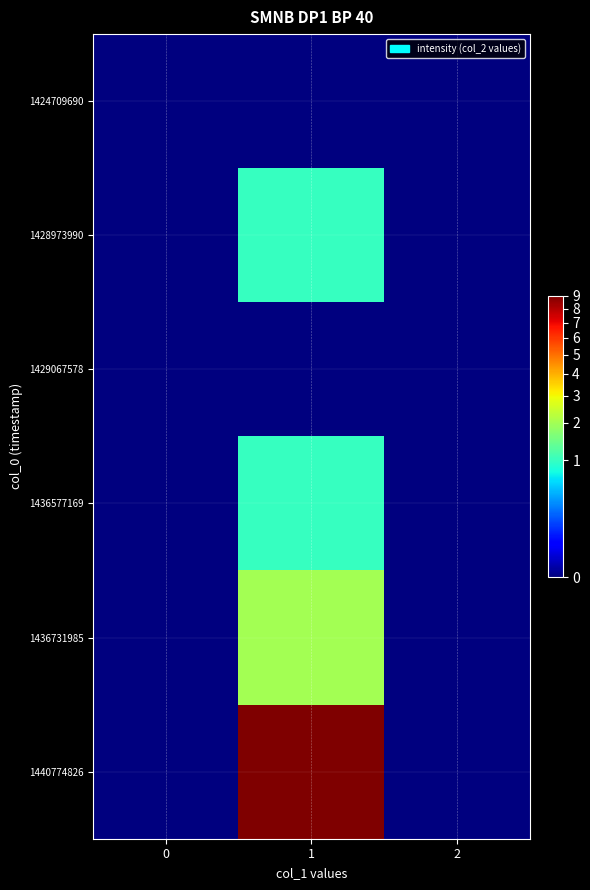

What is the total value across all series at 1?

13